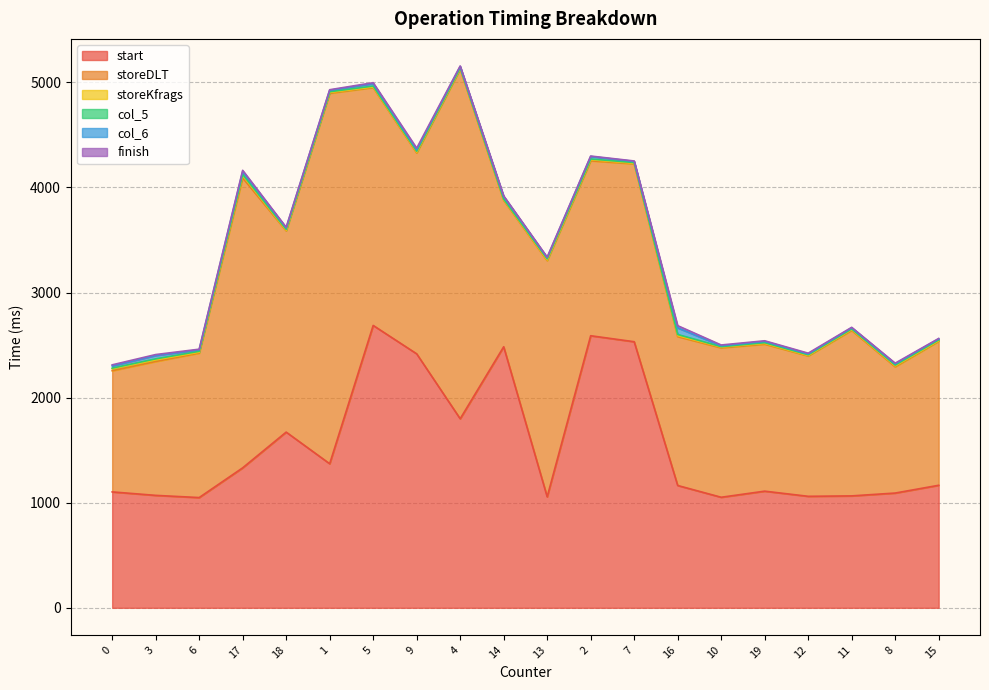

At which label is storeDLT closest to 2339?

5